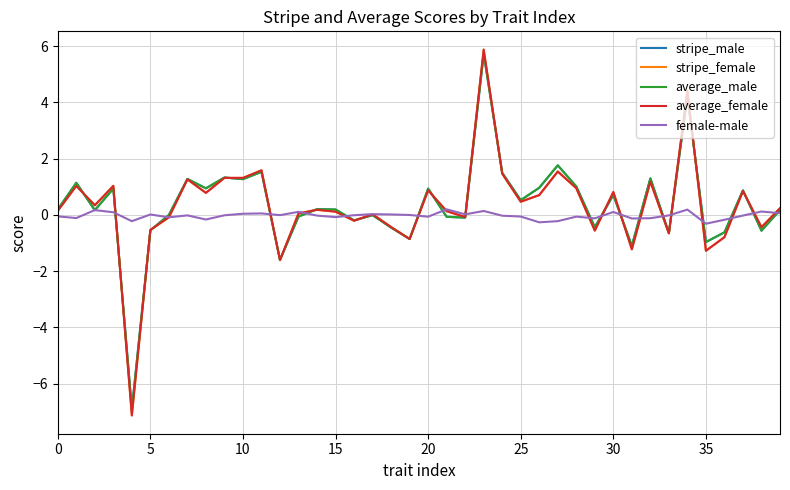

At how many categories does at least one series exceed 3?

2